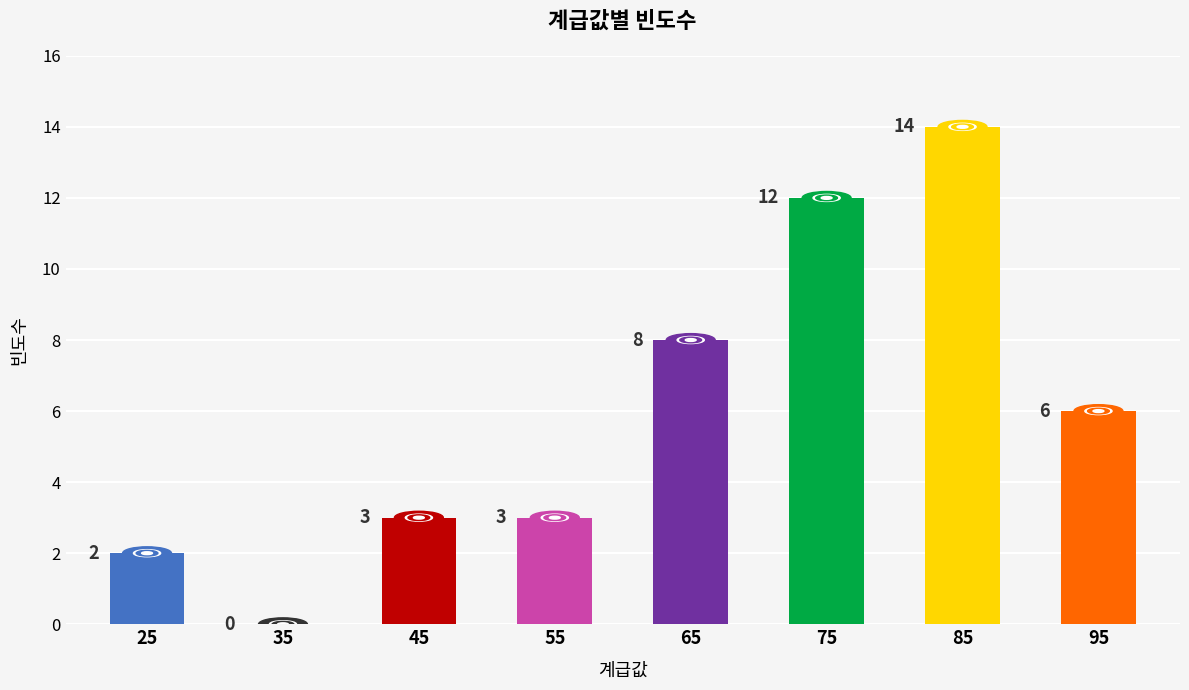

Reading left to right, transcribe all the data shown in this chart.

25=2	35=0	45=3	55=3	65=8	75=12	85=14	95=6